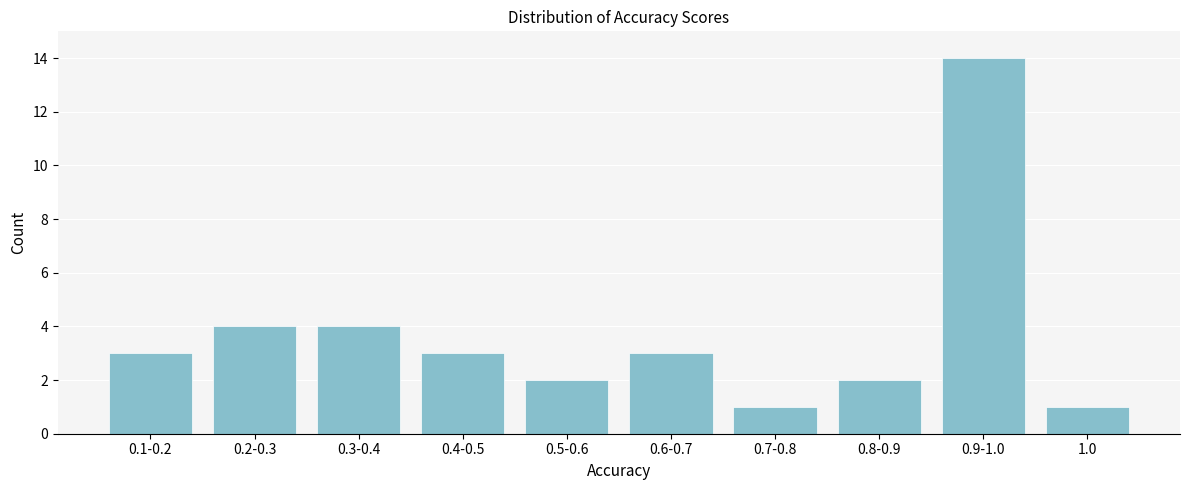

Reading left to right, extract all data points from this chart.

0.1-0.2=3	0.2-0.3=4	0.3-0.4=4	0.4-0.5=3	0.5-0.6=2	0.6-0.7=3	0.7-0.8=1	0.8-0.9=2	0.9-1.0=14	1.0=1